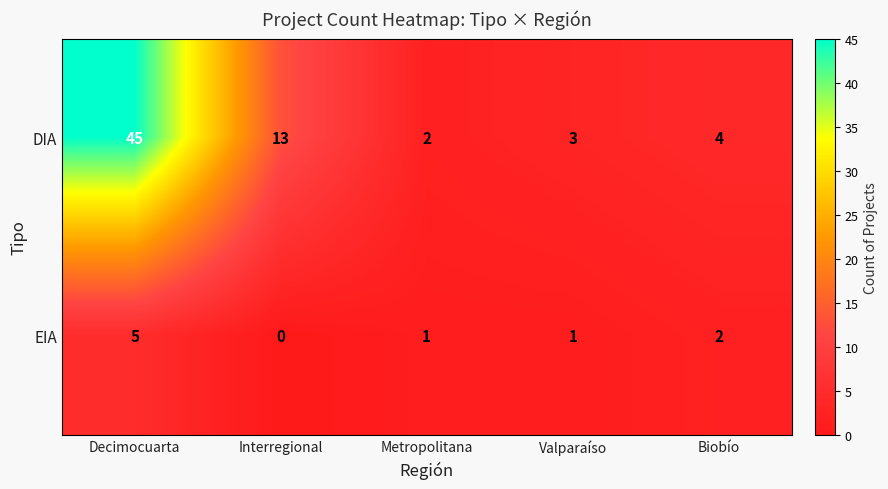

Which series has the largest total across all categories?

DIA